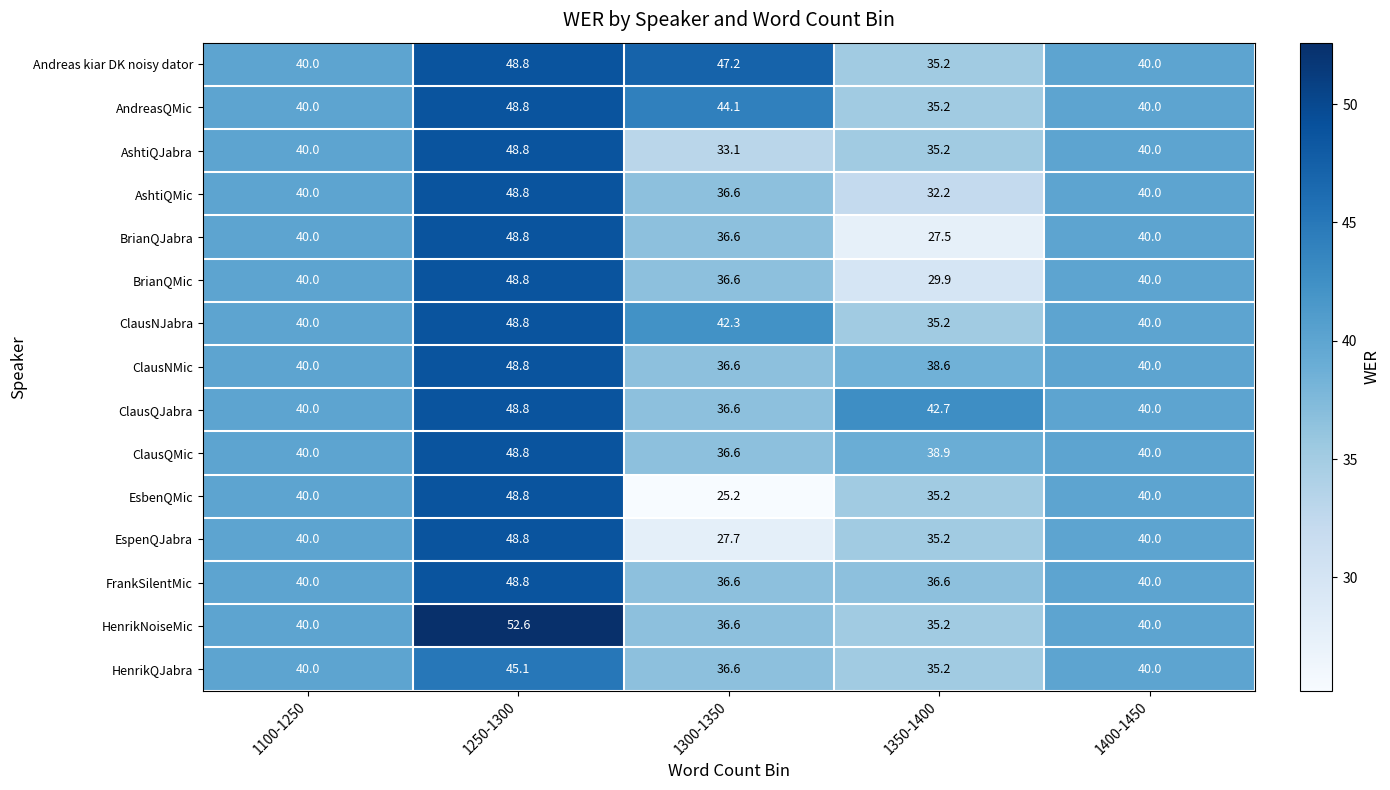

The value of AndreasQMic at 1400-1450 is 40.0. True or false?

True